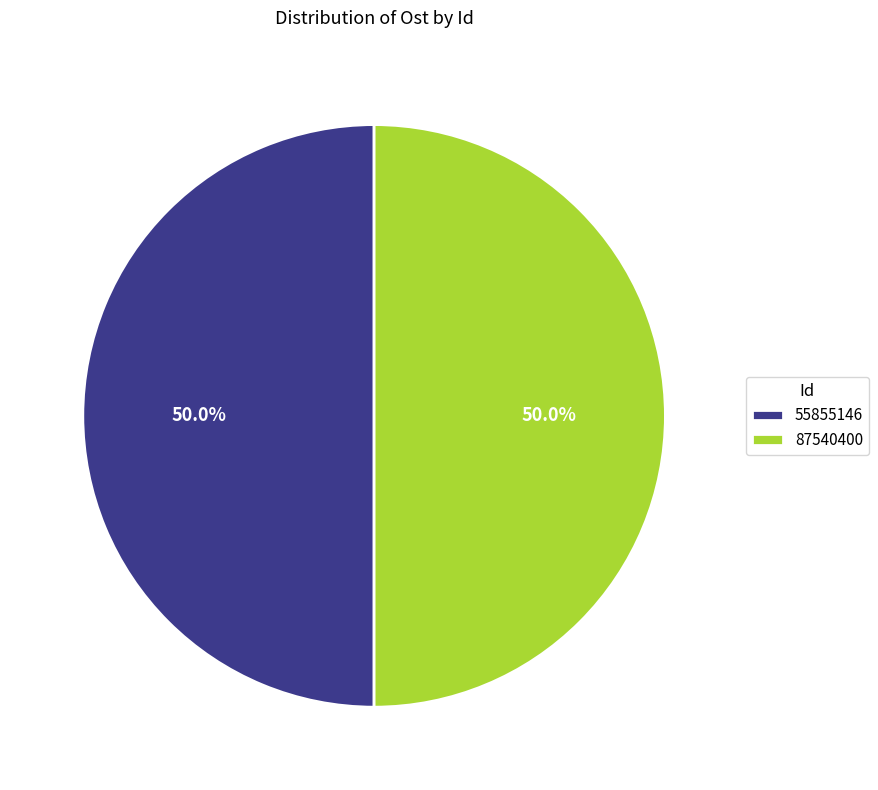

Approximately how many times larger is the value at 55855146 compared to 87540400?

1.0